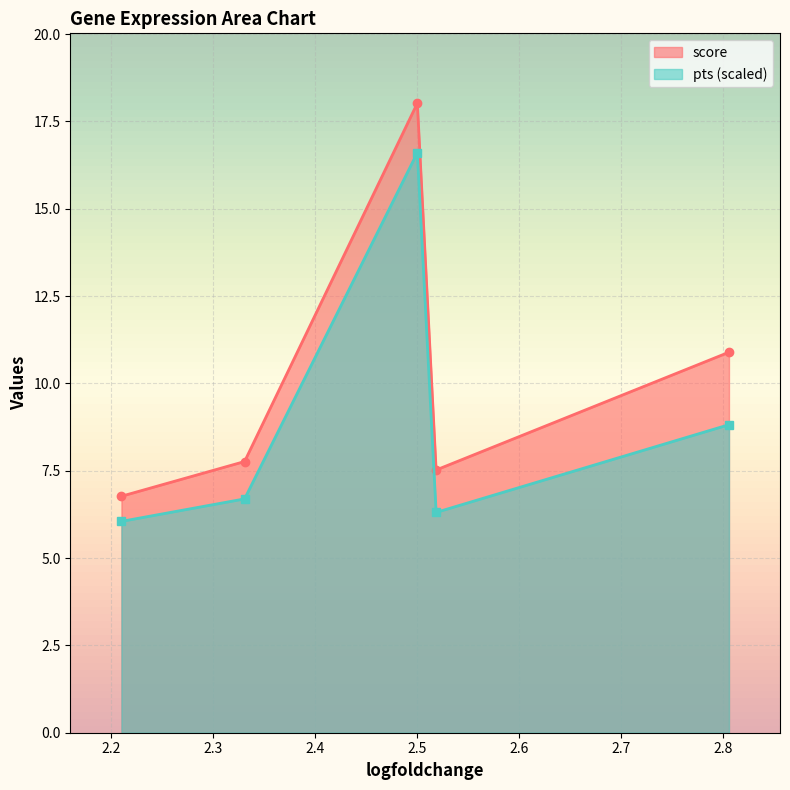

What is the approximate value of score at 2.80575966835022?

10.9